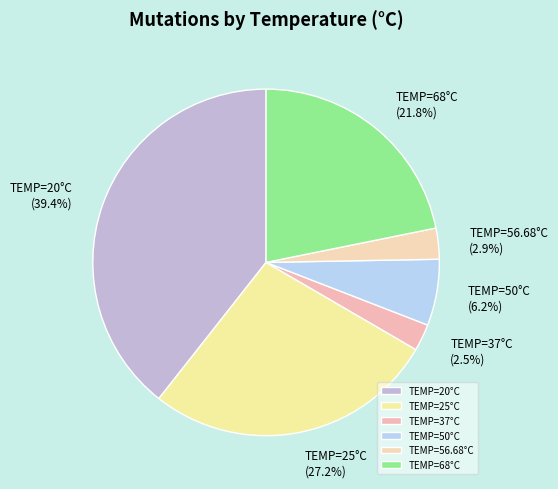

How many slices are in this pie chart?

6